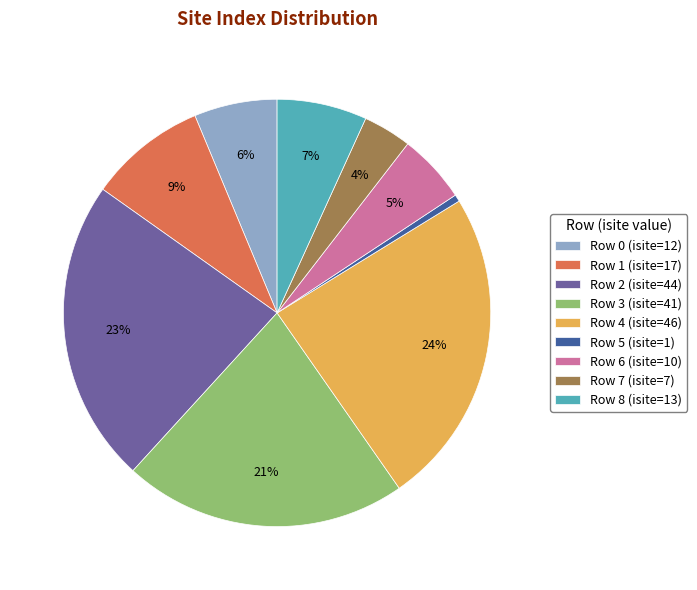

How many segments does this pie chart have?

9